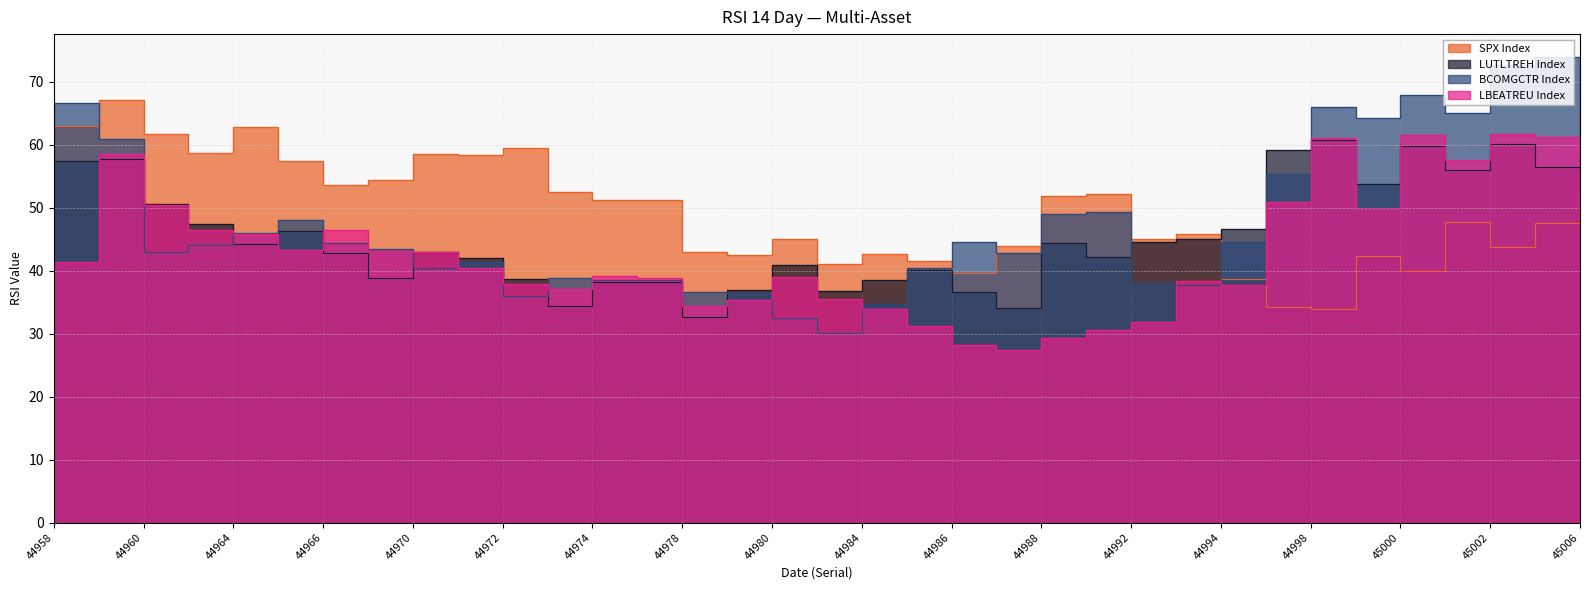

At how many categories does at least one series exceed 56?

17